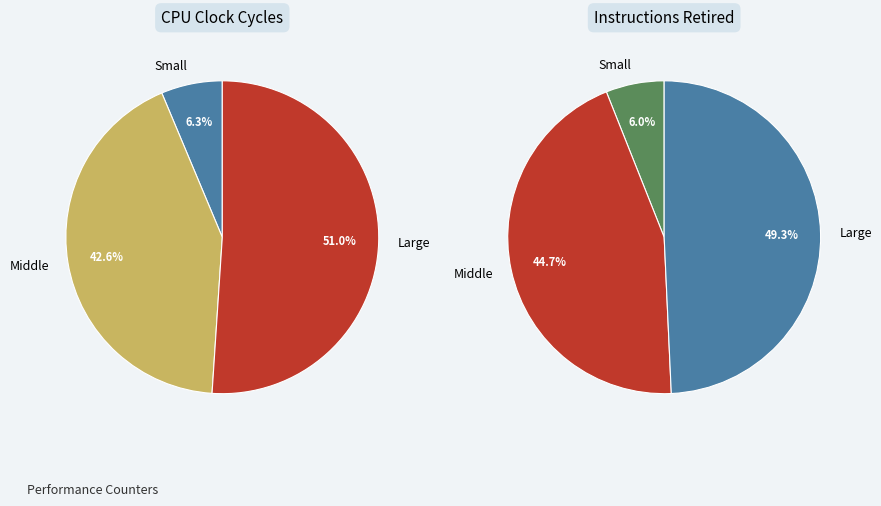

To the nearest percent, what is the average slice percentage?

33%